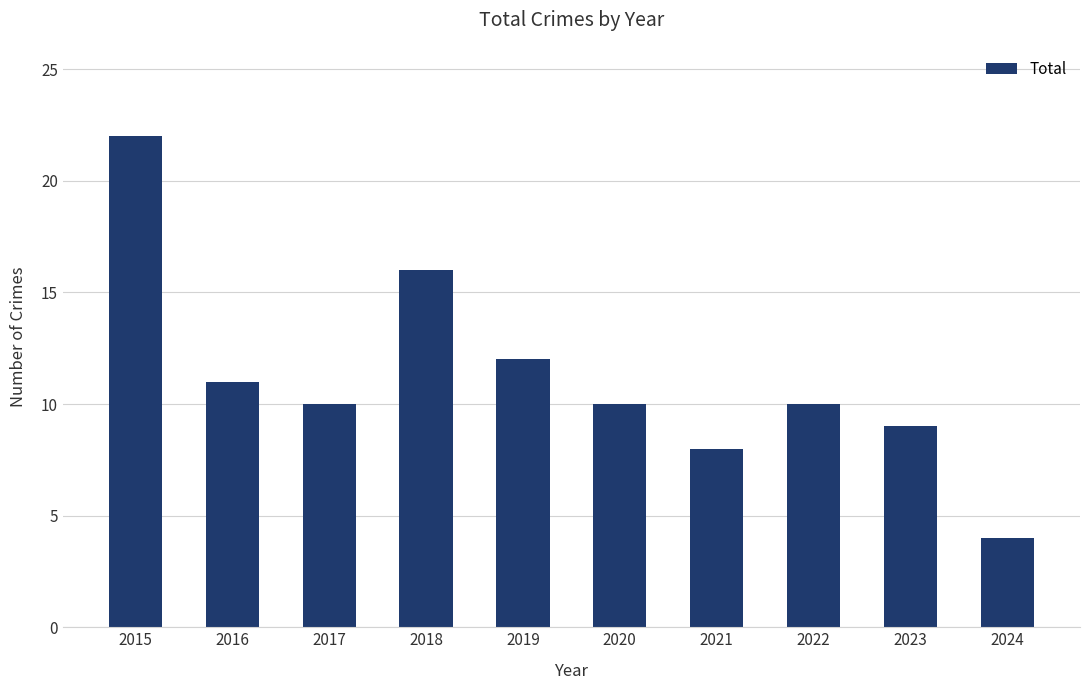

What is the value of the 1st bar from the left?

22